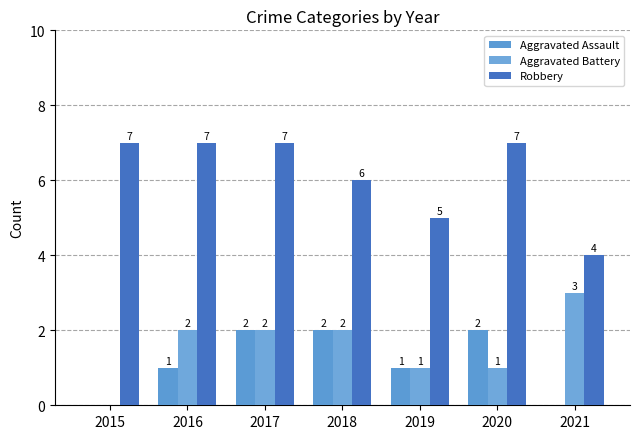

What are all the series names shown in the legend?

Aggravated Assault, Aggravated Battery, Robbery